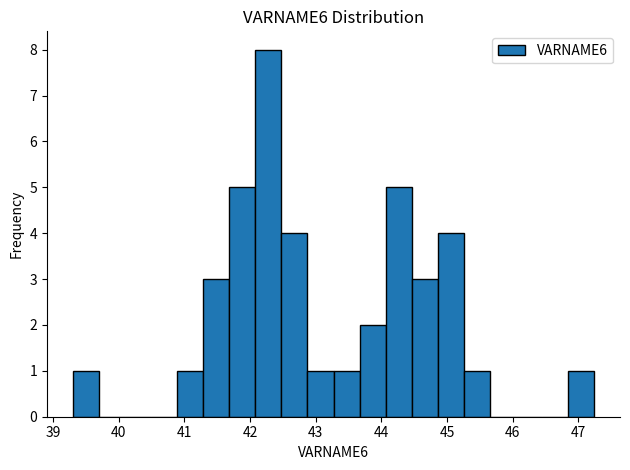

Read against the x-axis, roughly where is the centre of the tallest bar?

42.3